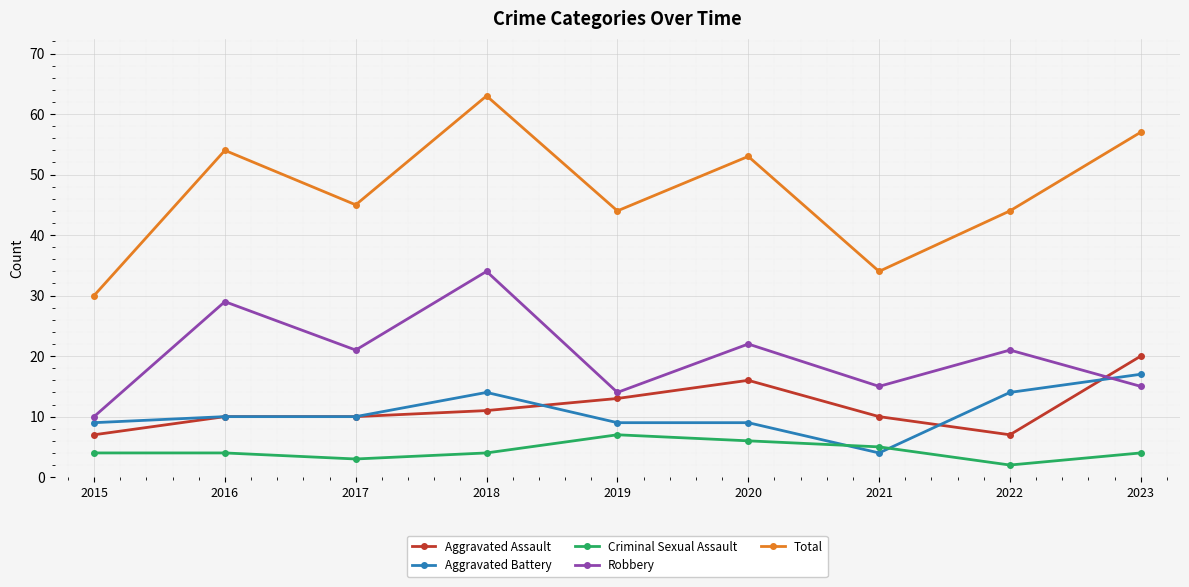

What are all the series names shown in the legend?

Aggravated Assault, Aggravated Battery, Criminal Sexual Assault, Robbery, Total